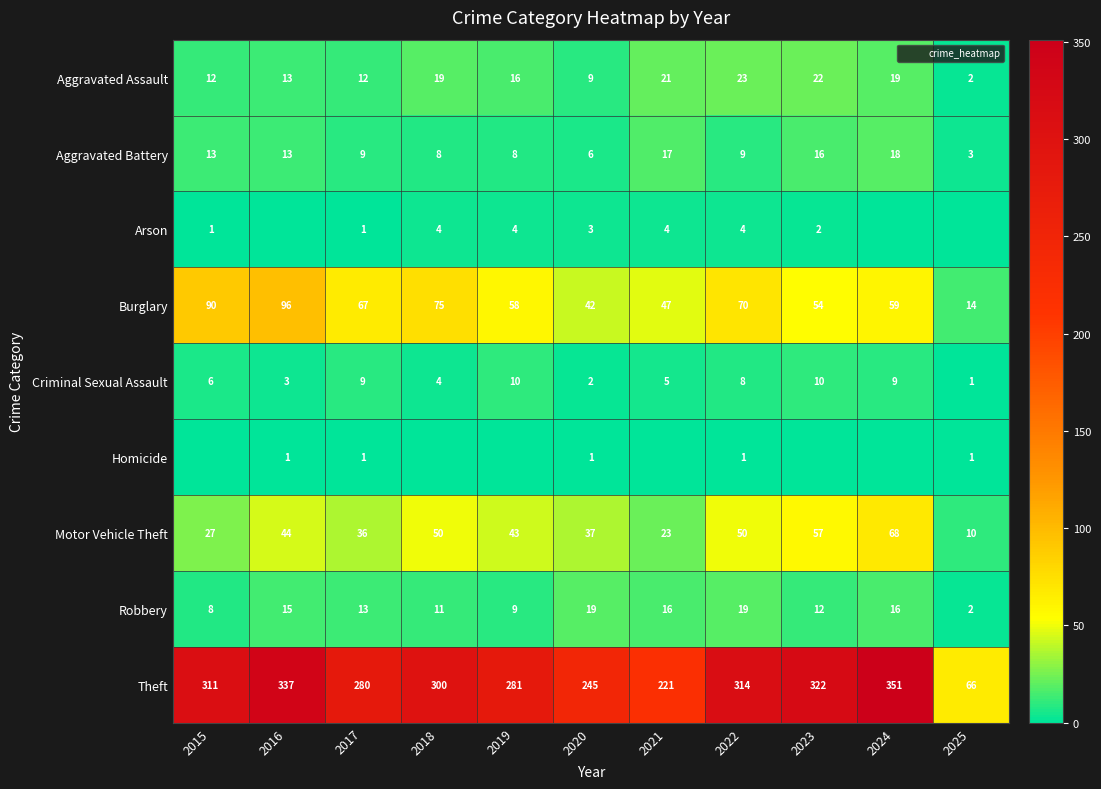

Is it true that Robbery equals 18 at 2018?

False